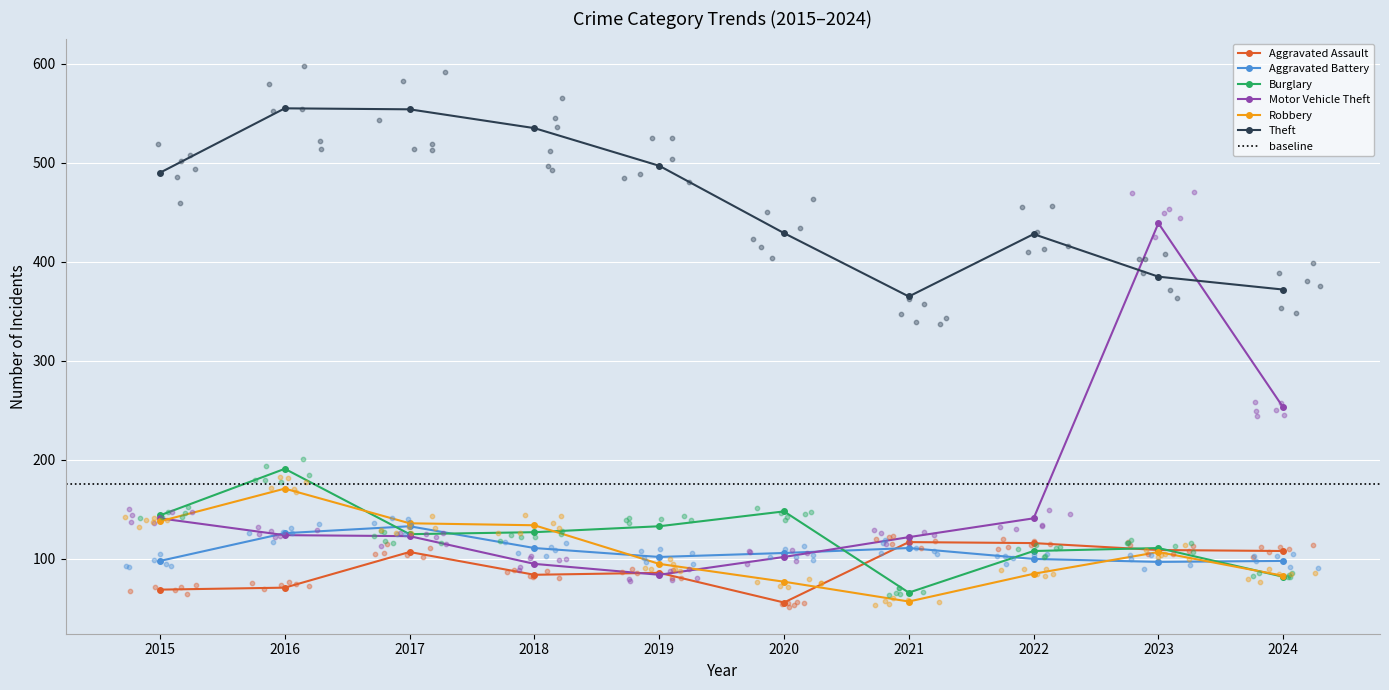

Is the value of Burglary at 2015 greater than the value of Robbery at 2019?

Yes